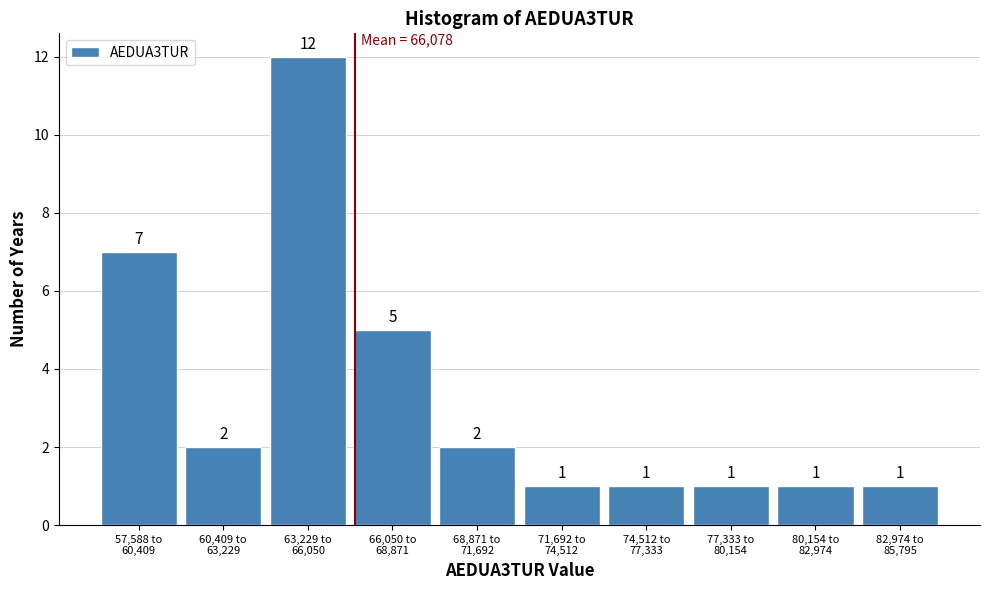

Reading right to left, what are all the values shown in this chart?

1	1	1	1	1	2	5	12	2	7